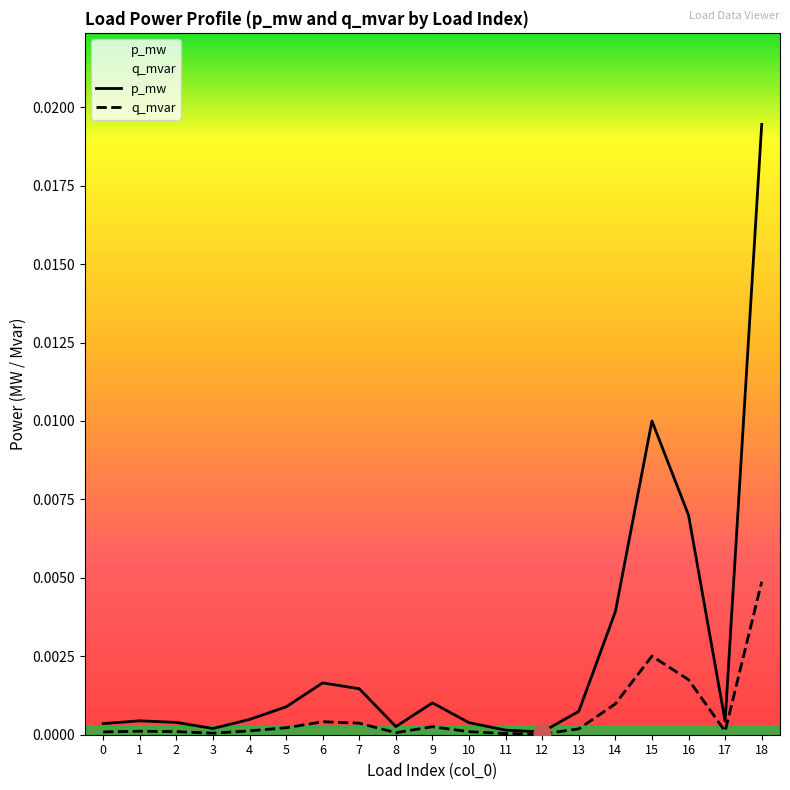

The value of q_mvar at 6 is 0.0. True or false?

True